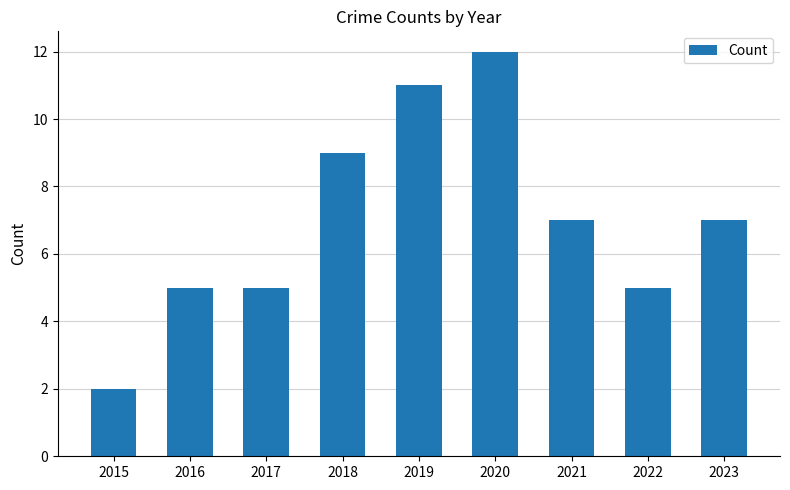

What is the difference between the maximum and minimum values?

10